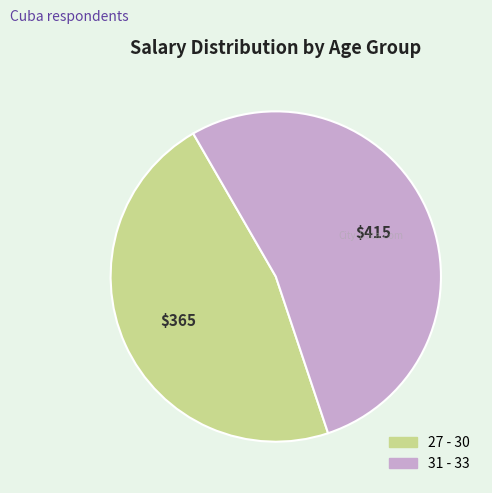

What is the ratio of the value at 27 - 30 to the value at 31 - 33?

0.9